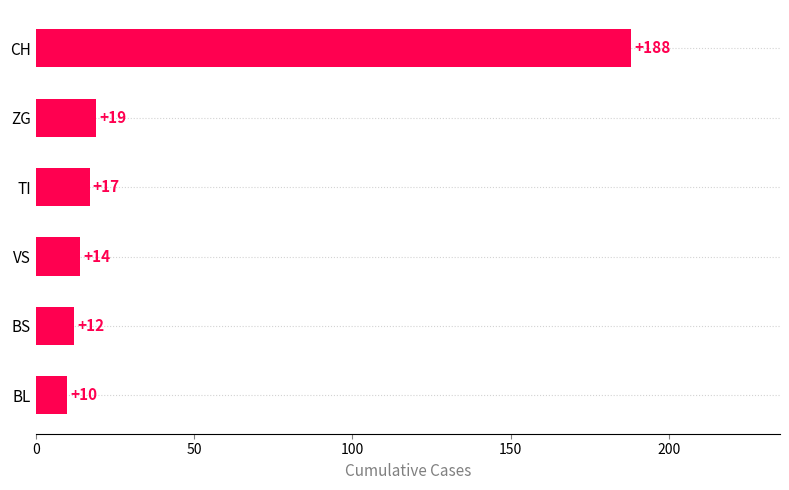

What is the smallest value displayed?

10